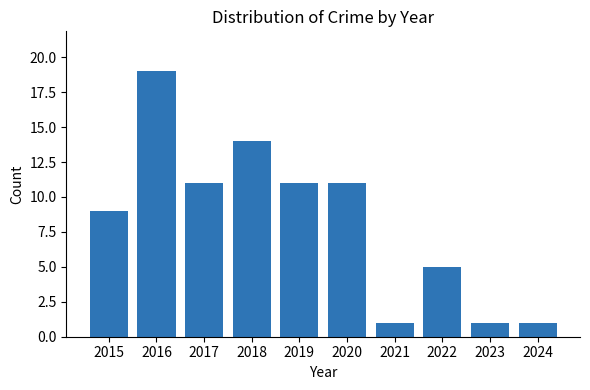

How many values are between 1 and 11?

8